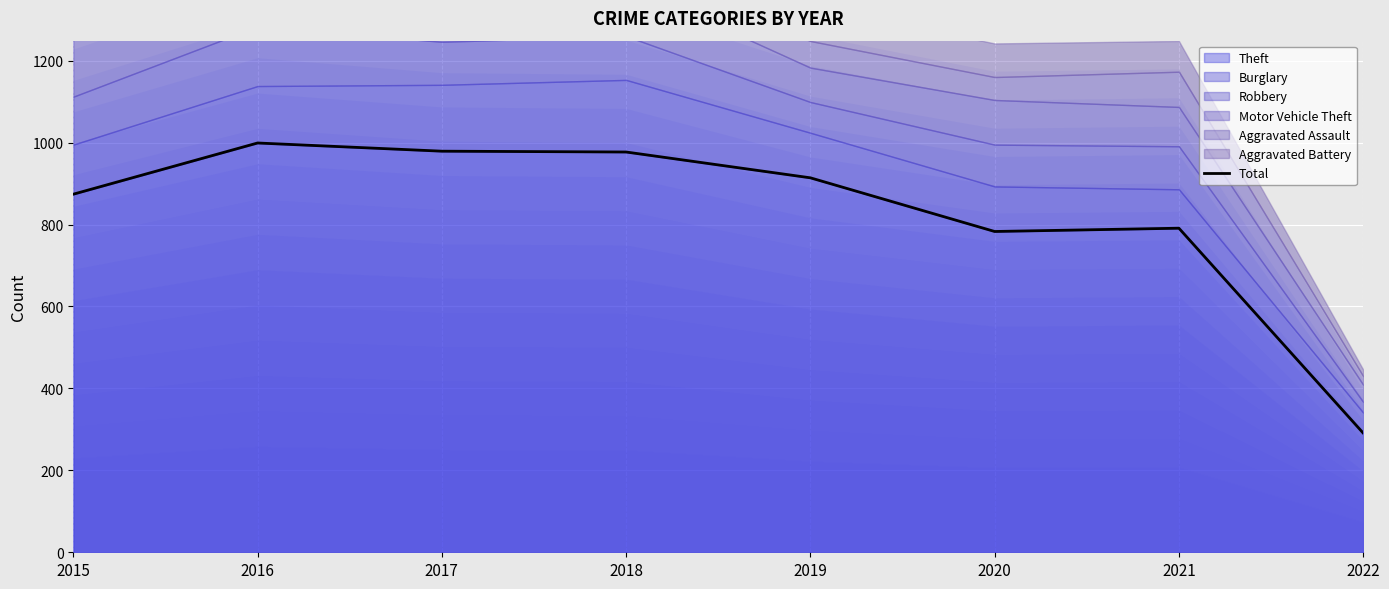

Reading left to right, list all the values displayed in this chart.

2015=874	2016=999	2017=979	2018=977	2019=914	2020=783	2021=791	2022=291